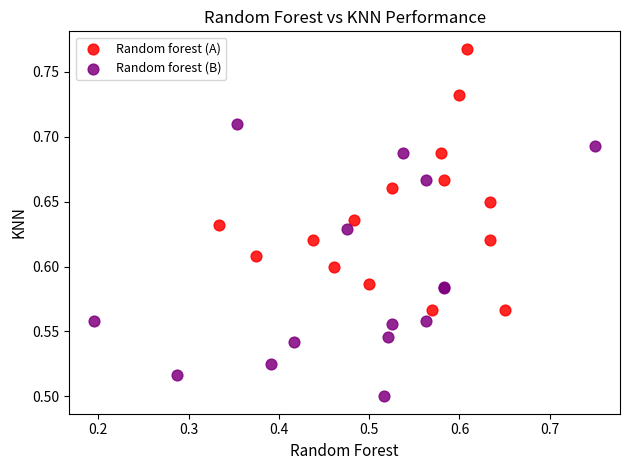

Which series contains the lowest Y value?

Random forest (B)